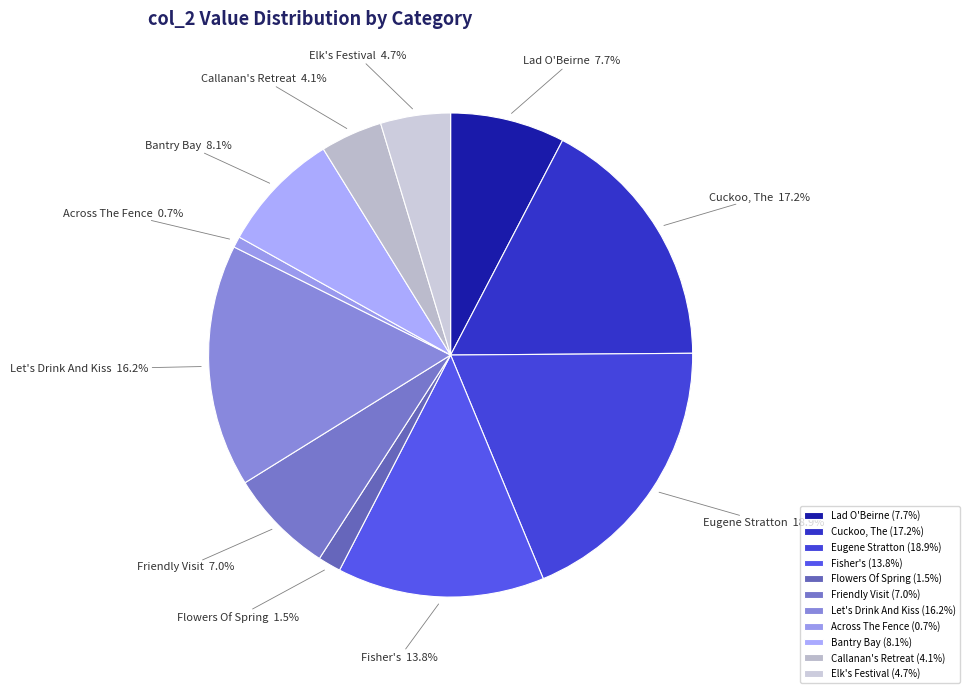

The Fisher's slice represents 20% of the pie. True or false?

False